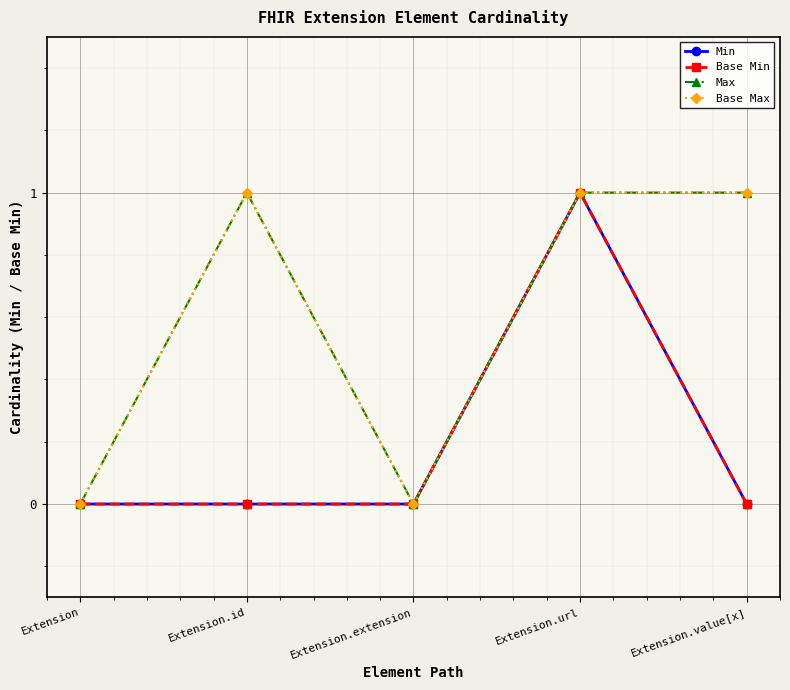

Reading left to right, list all the values displayed in this chart.

Min: Extension=0	Extension.id=0	Extension.extension=0	Extension.url=1	Extension.value[x]=0
Base Min: Extension=0	Extension.id=0	Extension.extension=0	Extension.url=1	Extension.value[x]=0
Max: Extension=0	Extension.id=1	Extension.extension=0	Extension.url=1	Extension.value[x]=1
Base Max: Extension=0	Extension.id=1	Extension.extension=0	Extension.url=1	Extension.value[x]=1